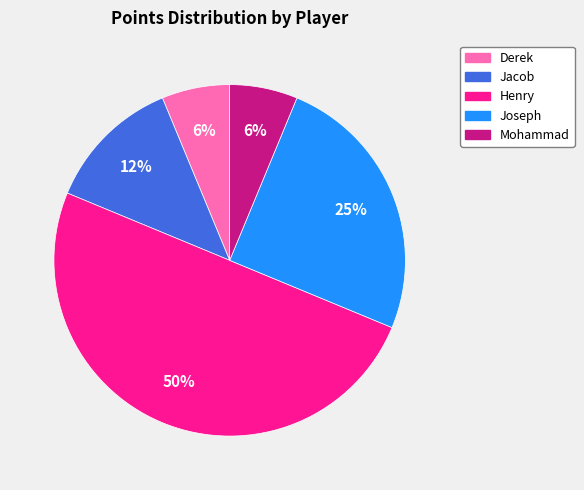

Is Joseph the majority of the pie?

No